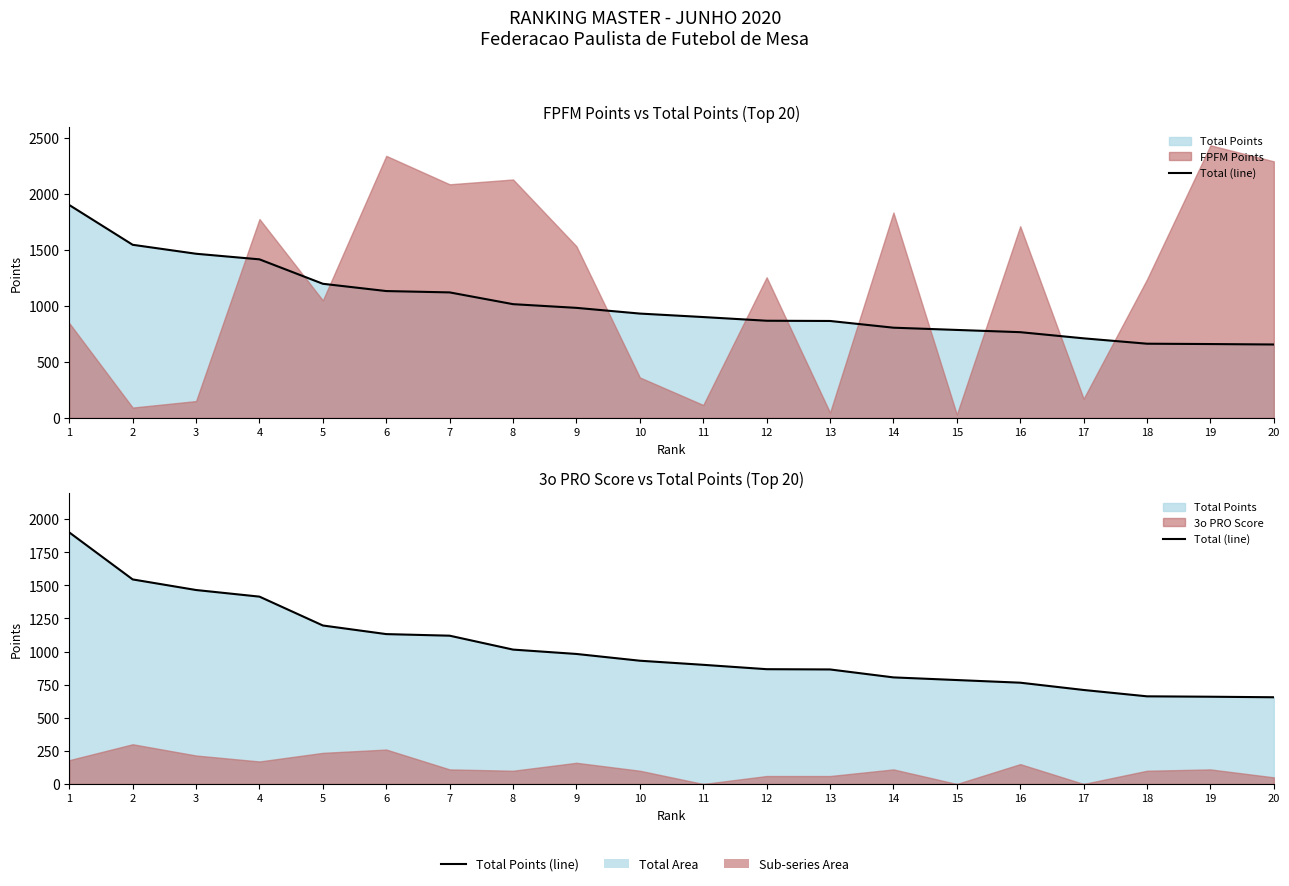

Does the chart have visible grid lines?

No